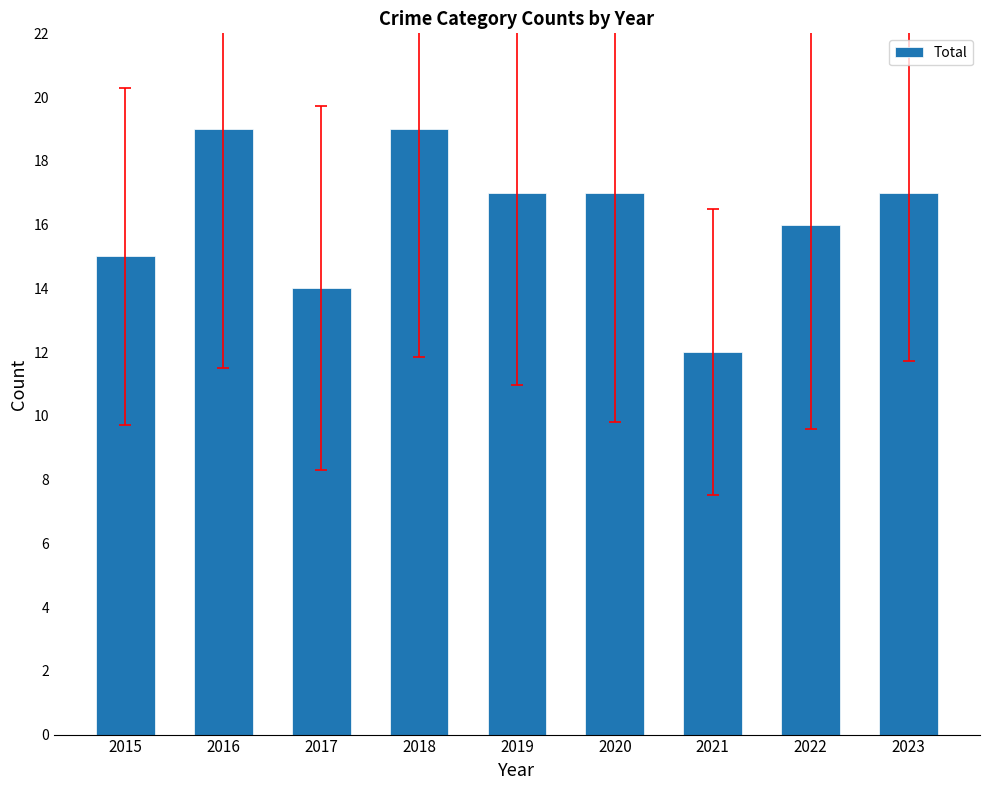

What is the change in value from 2016 to 2019?

-2